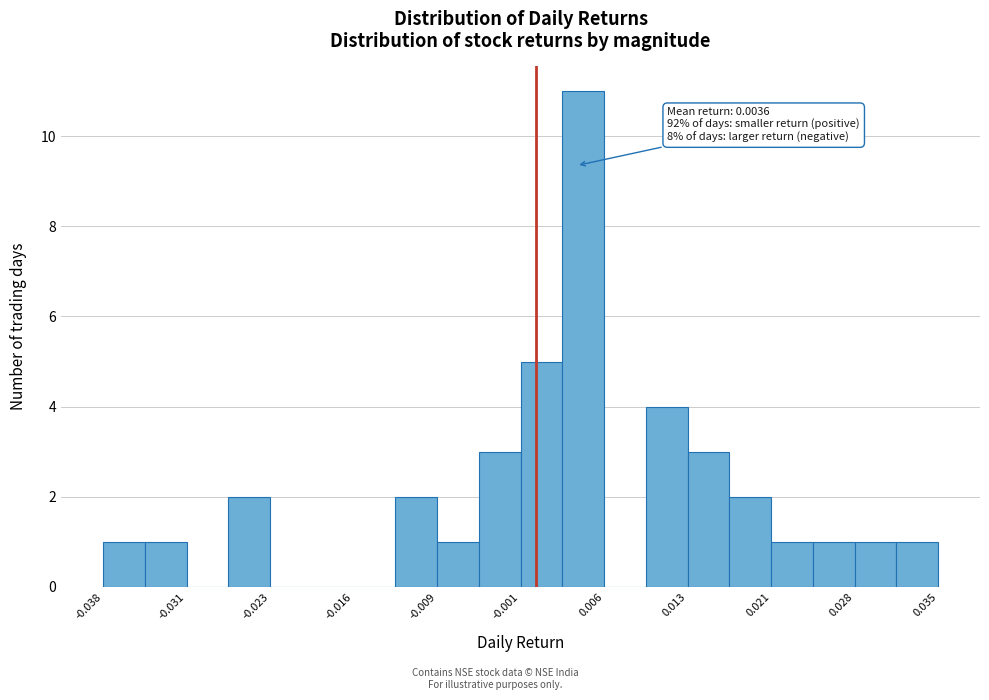

Read against the x-axis, roughly where is the centre of the tallest bar?

0.004